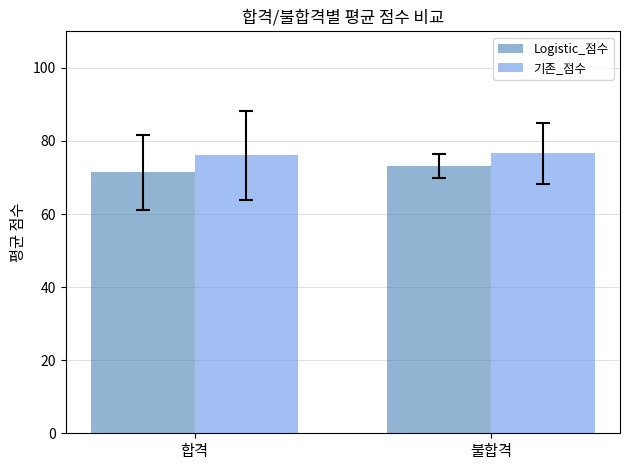

At which label is Logistic_점수 closest to 72?

합격